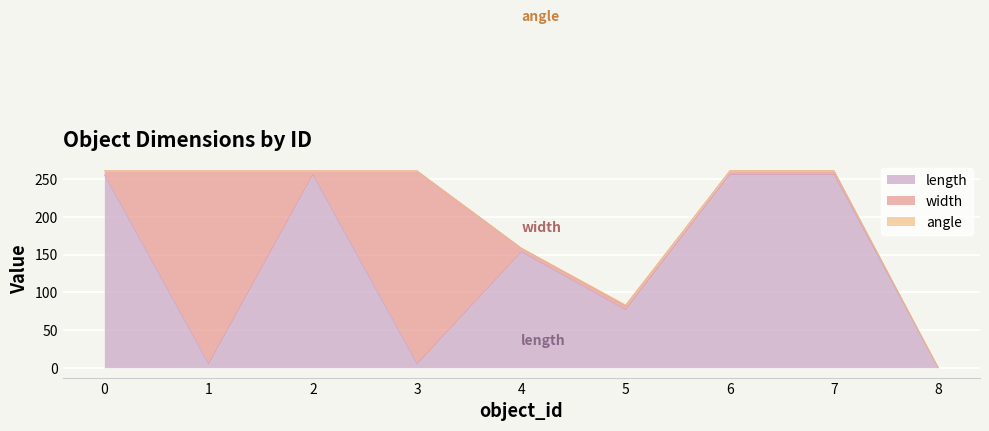

Which series changed the most between 4 and 7?

length